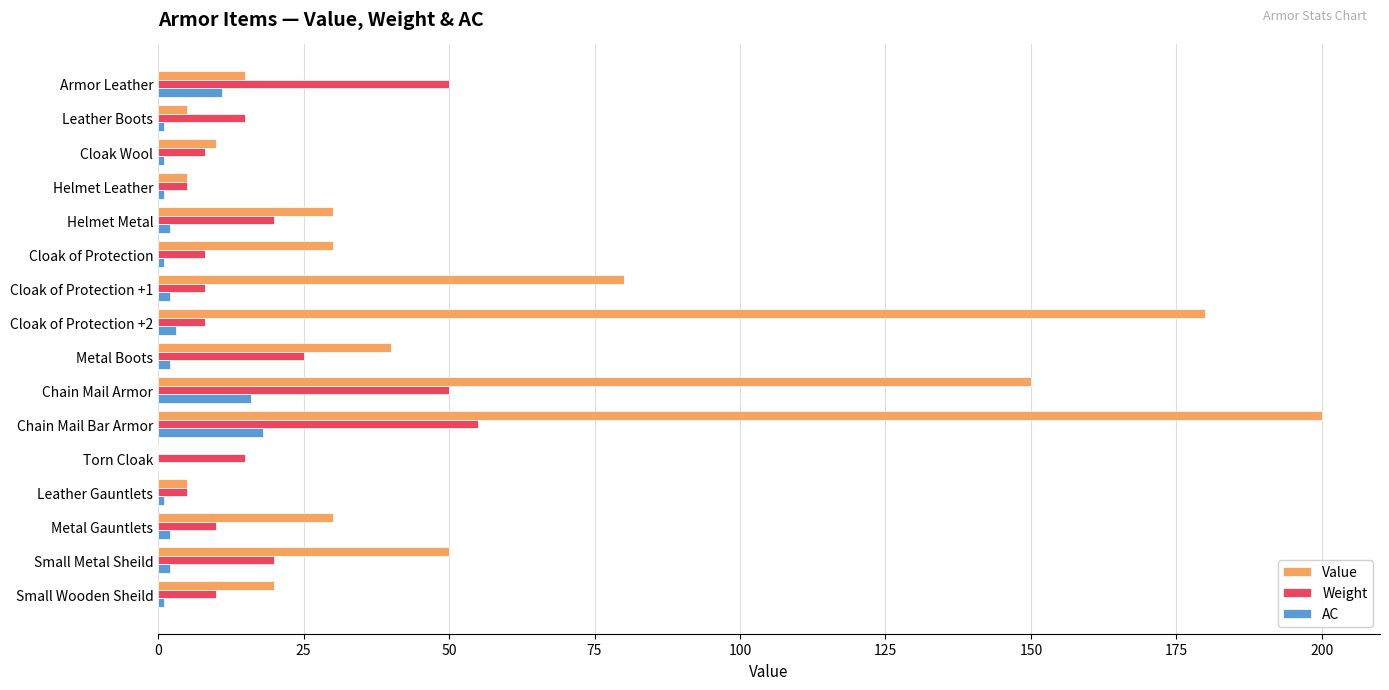

What is the sum of all Value values?

850